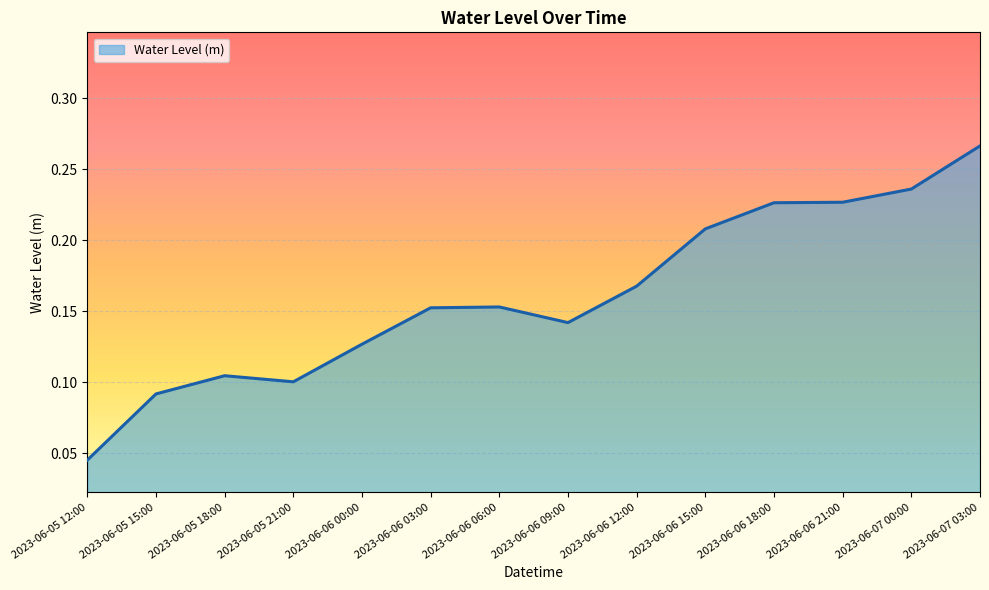

The value at 2023-06-07 00:00 is 0.4. True or false?

False